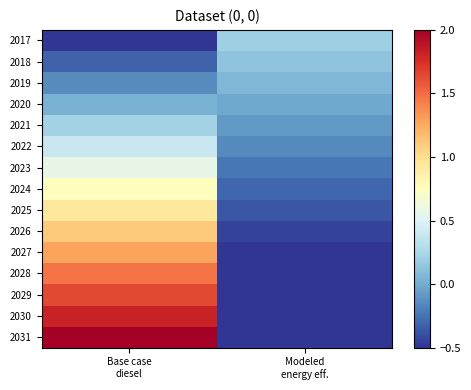

Reading right to left, list all the values displayed in this chart.

2017: Modeled
energy eff.=0.2	Base case
diesel=-0.5
2018: Modeled
energy eff.=0.1	Base case
diesel=-0.3
2019: Modeled
energy eff.=0.1	Base case
diesel=-0.1
2020: Modeled
energy eff.=-0.0	Base case
diesel=0.0
2021: Modeled
energy eff.=-0.1	Base case
diesel=0.2
2022: Modeled
energy eff.=-0.2	Base case
diesel=0.4
2023: Modeled
energy eff.=-0.2	Base case
diesel=0.6
2024: Modeled
energy eff.=-0.3	Base case
diesel=0.8
2025: Modeled
energy eff.=-0.4	Base case
diesel=0.9
2026: Modeled
energy eff.=-0.4	Base case
diesel=1.1
2027: Modeled
energy eff.=-0.5	Base case
diesel=1.3
2028: Modeled
energy eff.=-0.6	Base case
diesel=1.5
2029: Modeled
energy eff.=-0.7	Base case
diesel=1.6
2030: Modeled
energy eff.=-0.7	Base case
diesel=1.8
2031: Modeled
energy eff.=-0.8	Base case
diesel=2.0